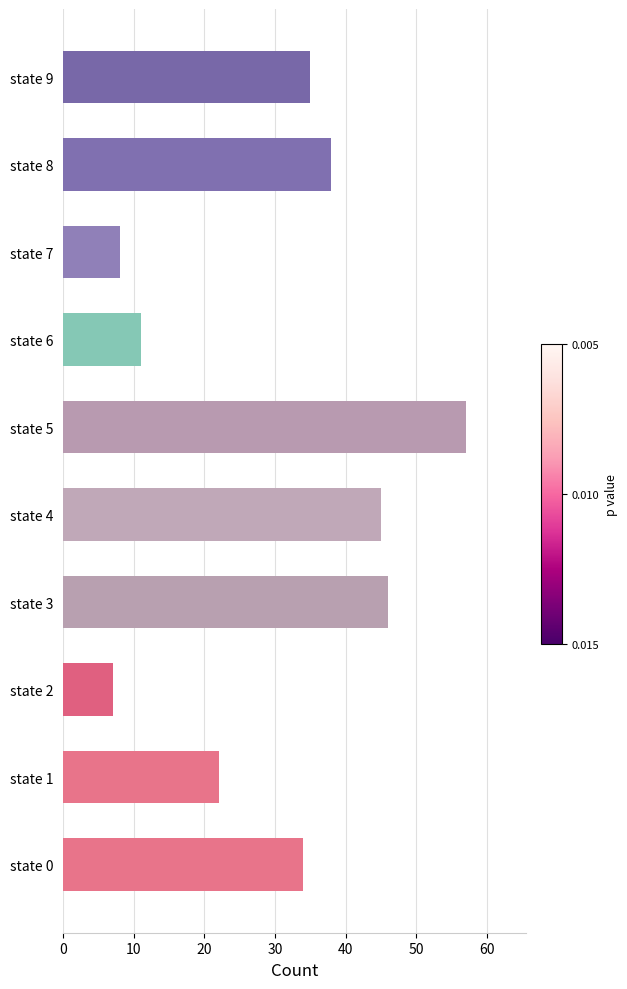

The value at state 7 is 5. True or false?

False